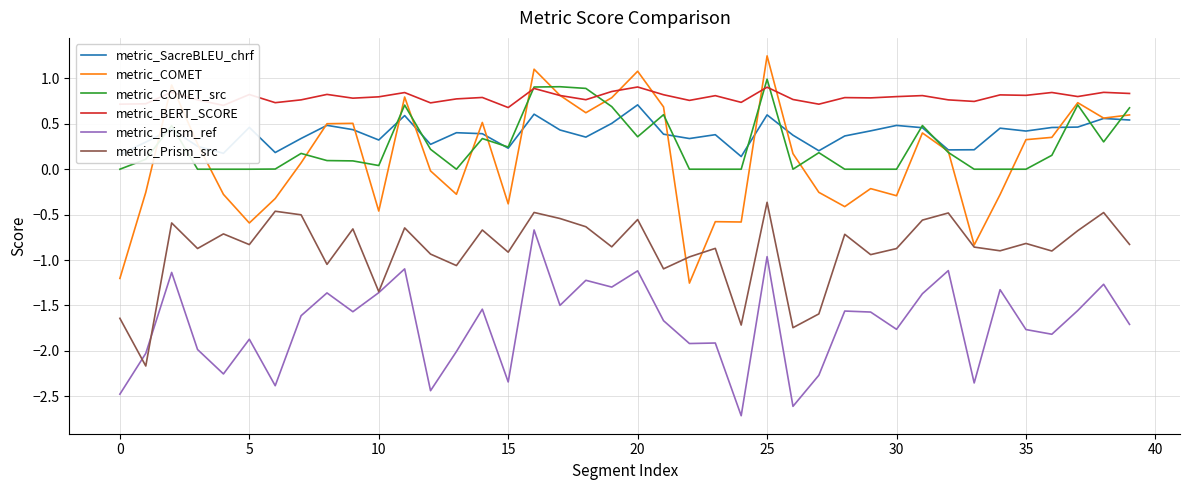

Which series has the largest range (max minus min)?

metric_COMET